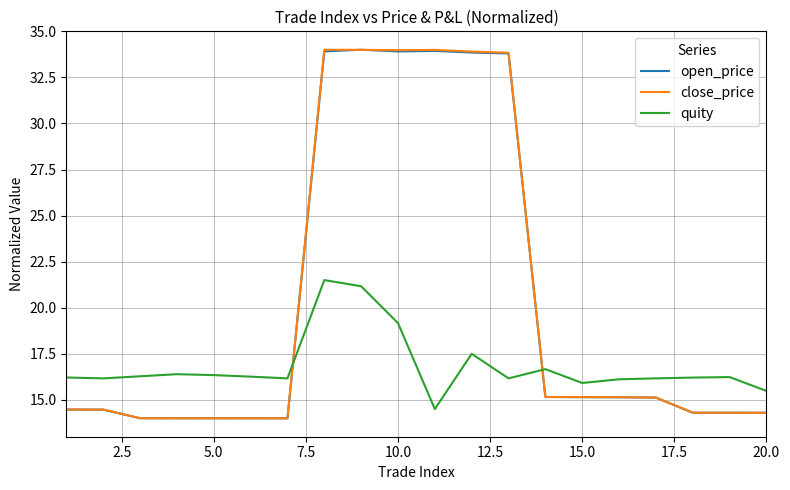

What is the minimum value shown in the chart?

14.0